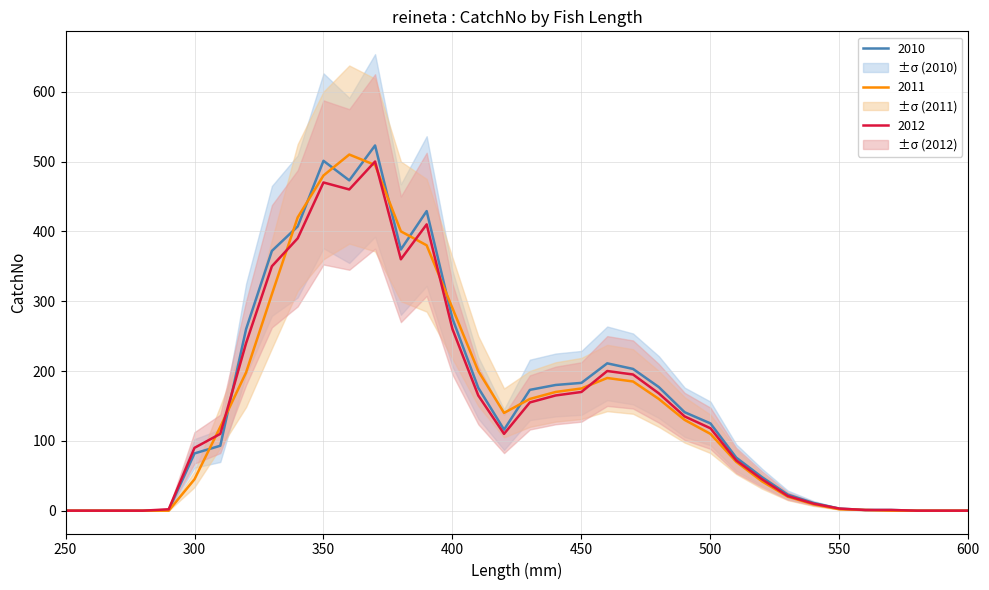

True or false: 2011 and 2012 intersect in this chart.

True